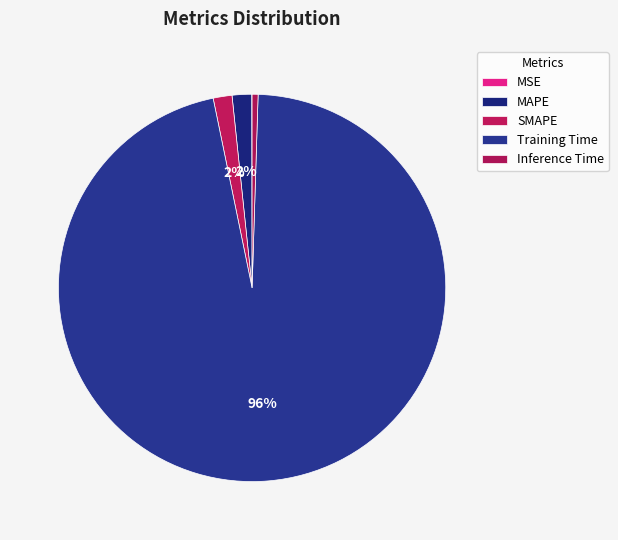

How many slices are in this pie chart?

5